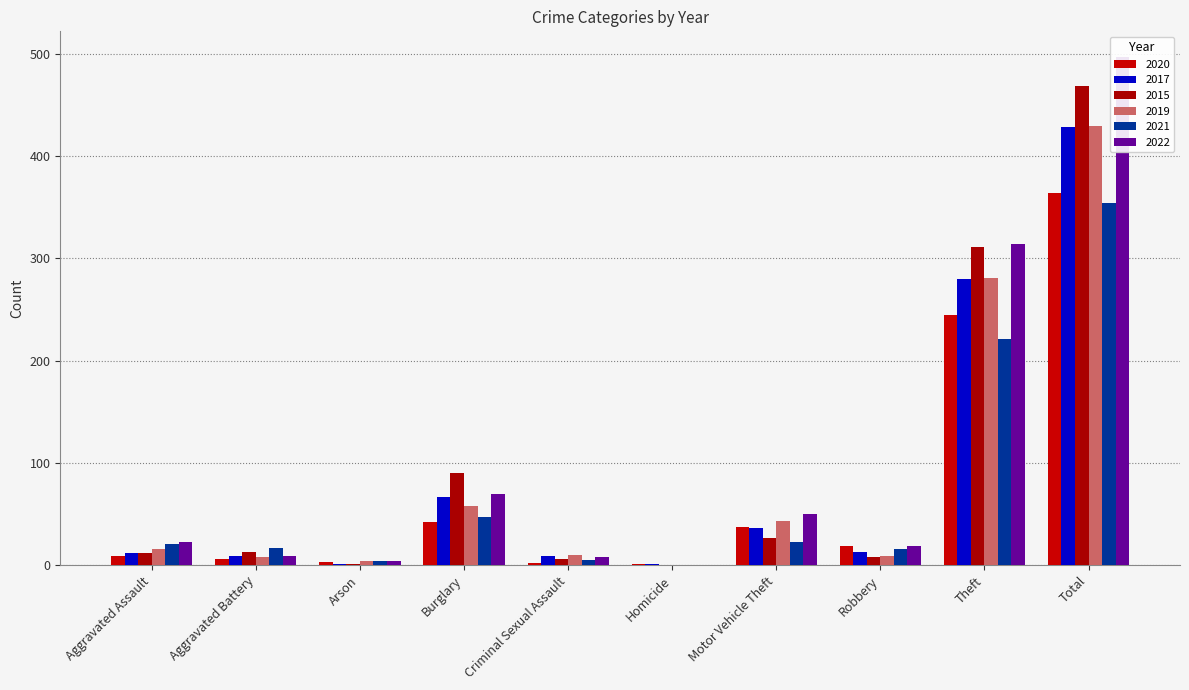

What is the total value across all series at Aggravated Battery?

62